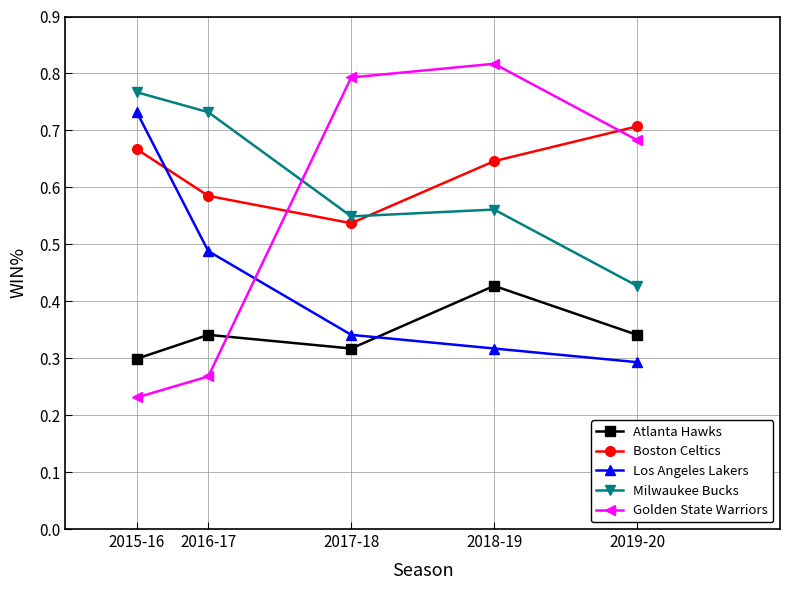

Which series has the largest total across all categories?

Boston Celtics